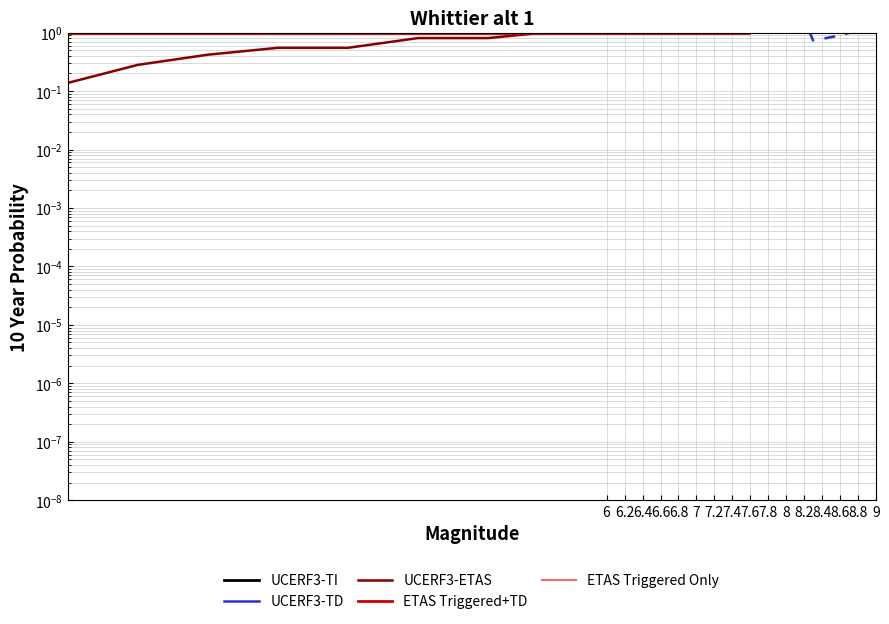

How many lines are shown in the chart?

5